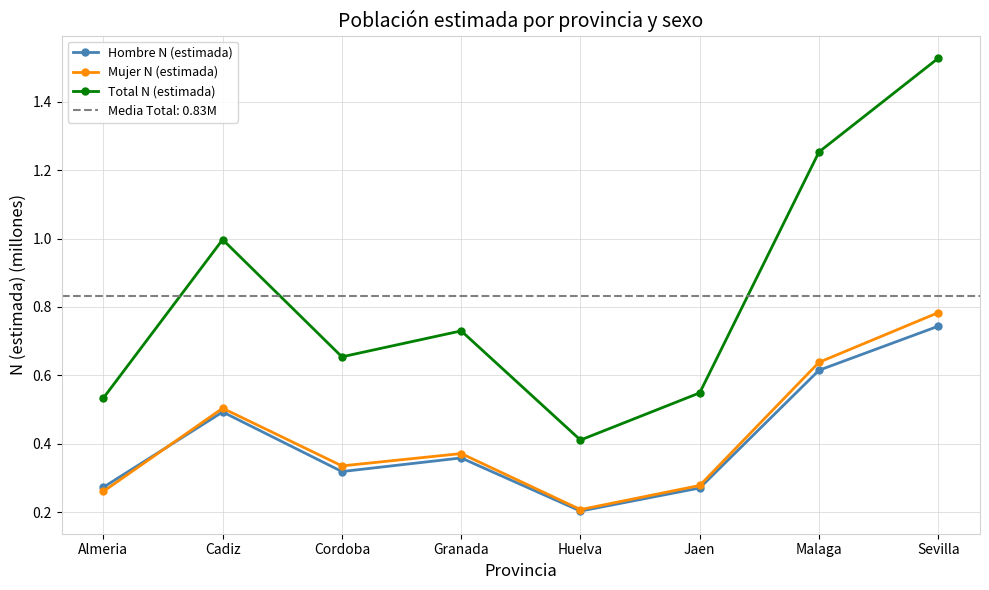

What is the label of the 6th point from the left?

Jaen